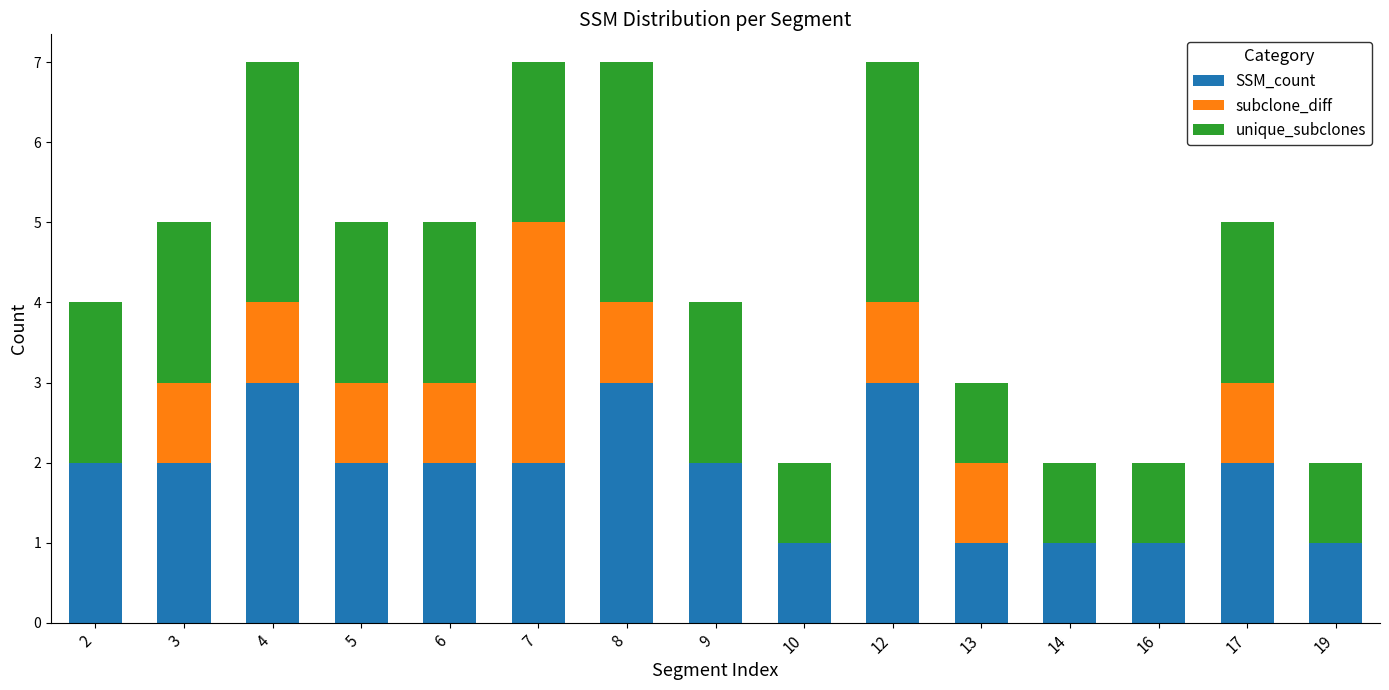

What is the sum of the SSM_count values at 6 and 8?

5